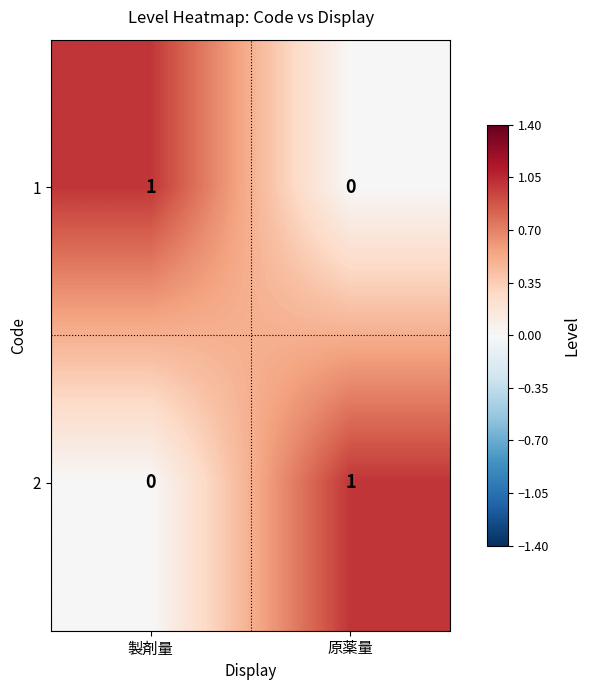

Rank the series at 製剤量 from lowest to highest value.

2, 1